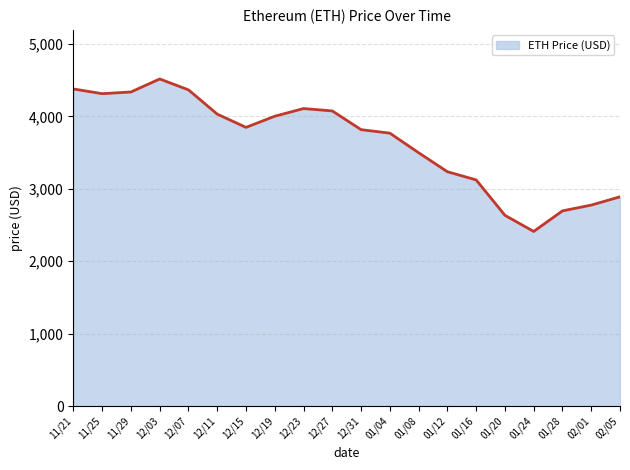

At which category does the chart reach its peak across all series?

12/03